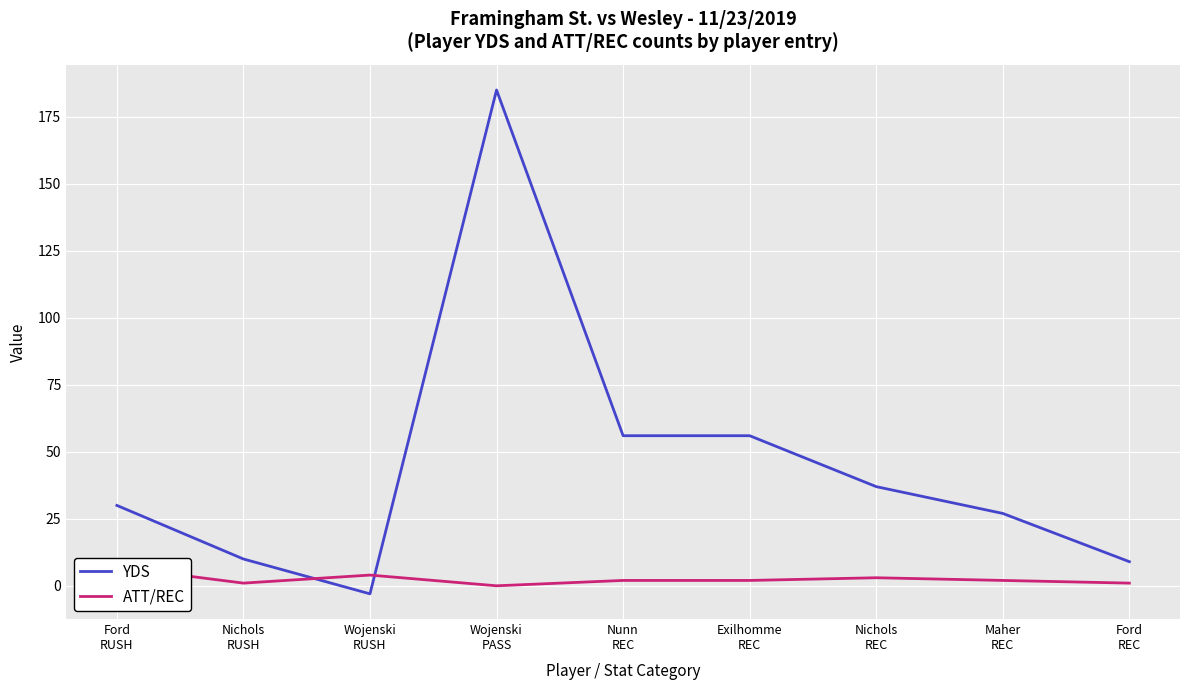

How many lines are shown in the chart?

2